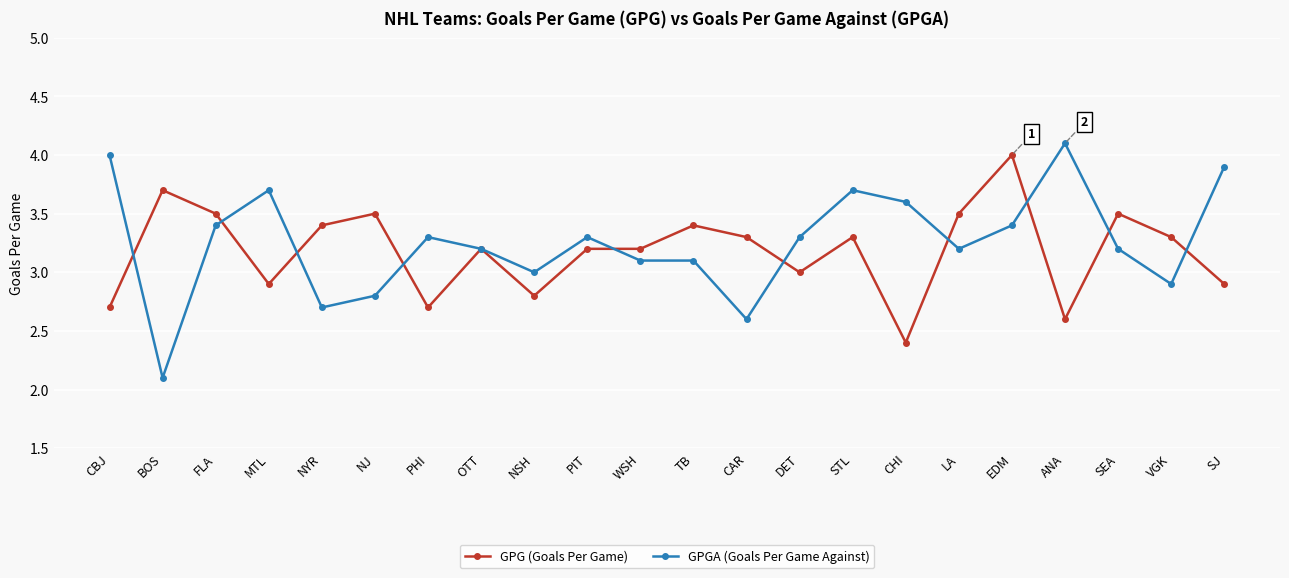

At which category does GPG (Goals Per Game) reach its first local peak?

BOS